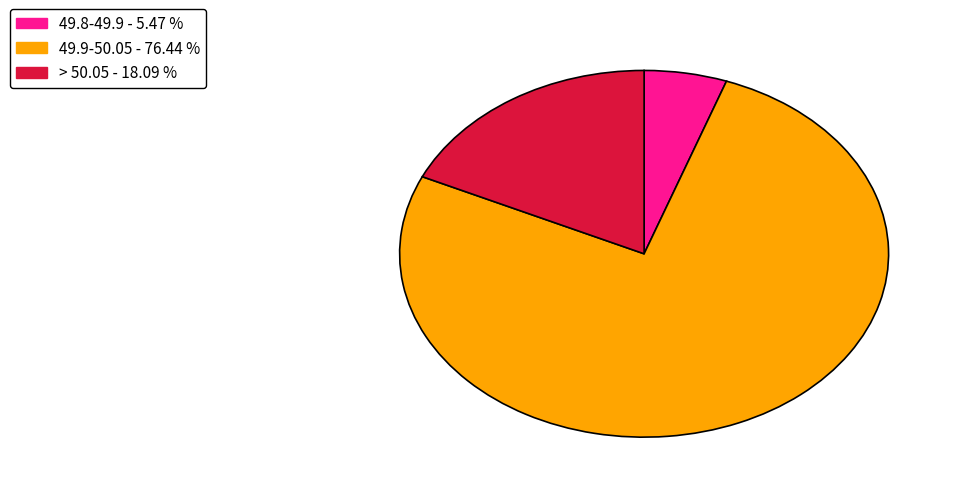

Does any single category account for the majority?

Yes